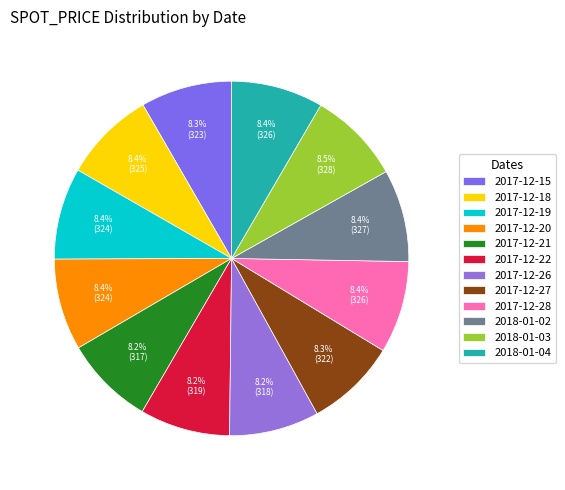

What percentage is the 2017-12-28 slice, to the nearest percent?

8%